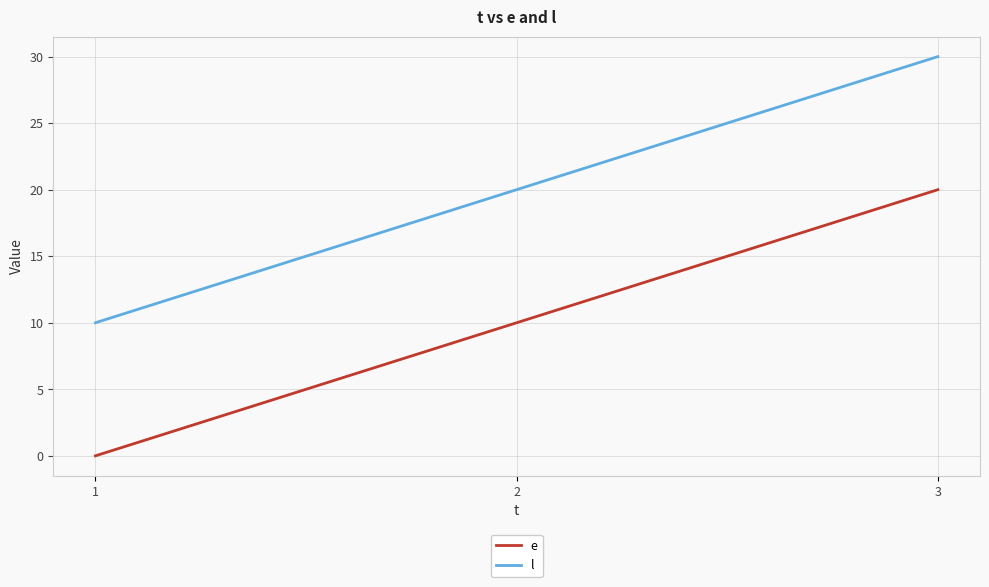

What is the difference between the l values at 3 and 1?

20